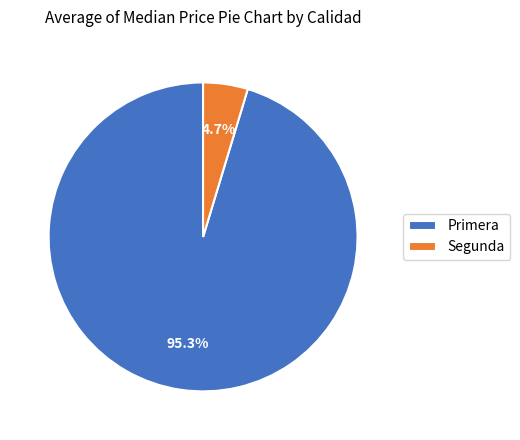

Count the number of slices in the pie.

2